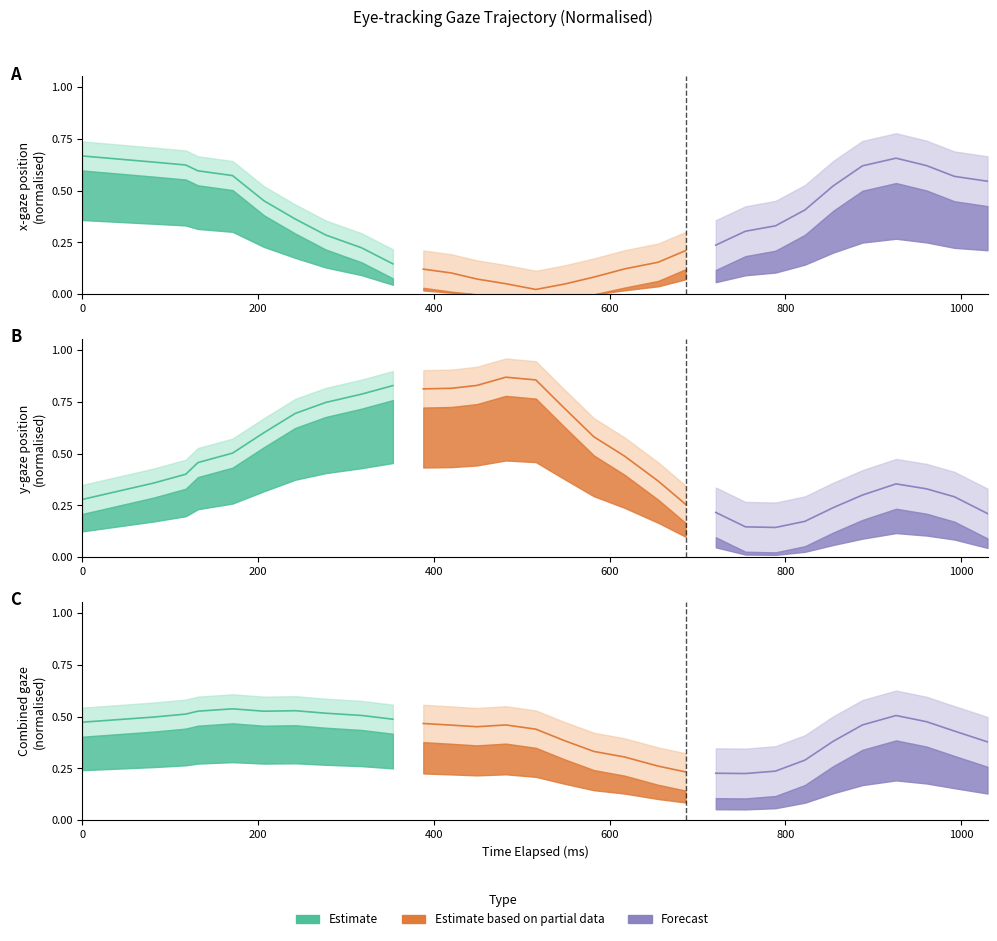

True or false: y_pred_normalised and x_pred_normalised cross at least once.

True